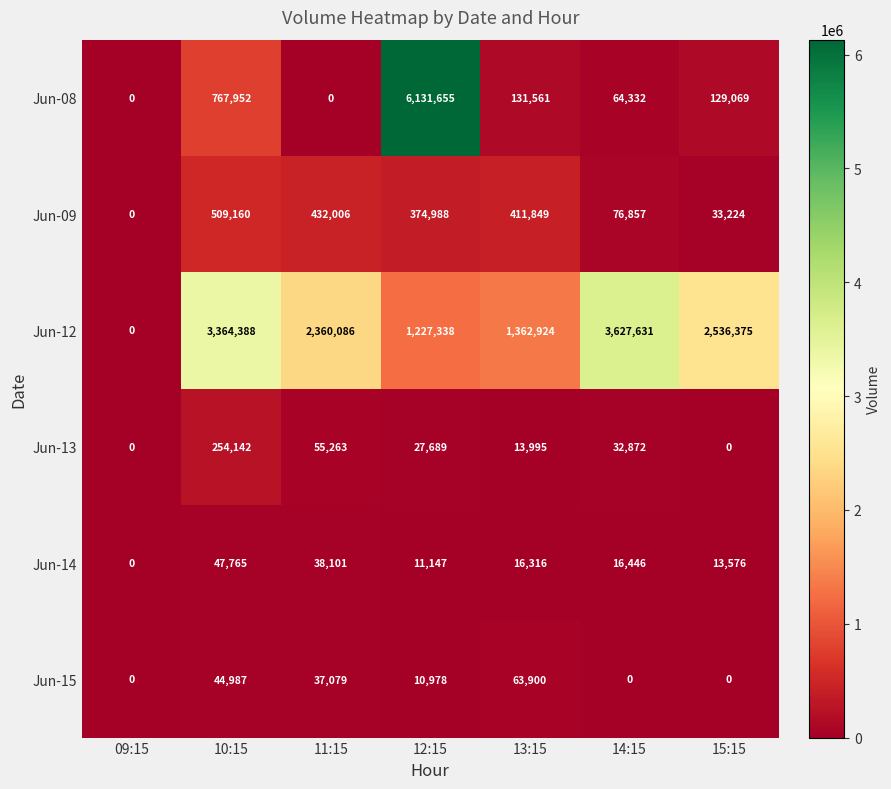

Is it true that Jun-09 equals 675771 at 13:15?

False